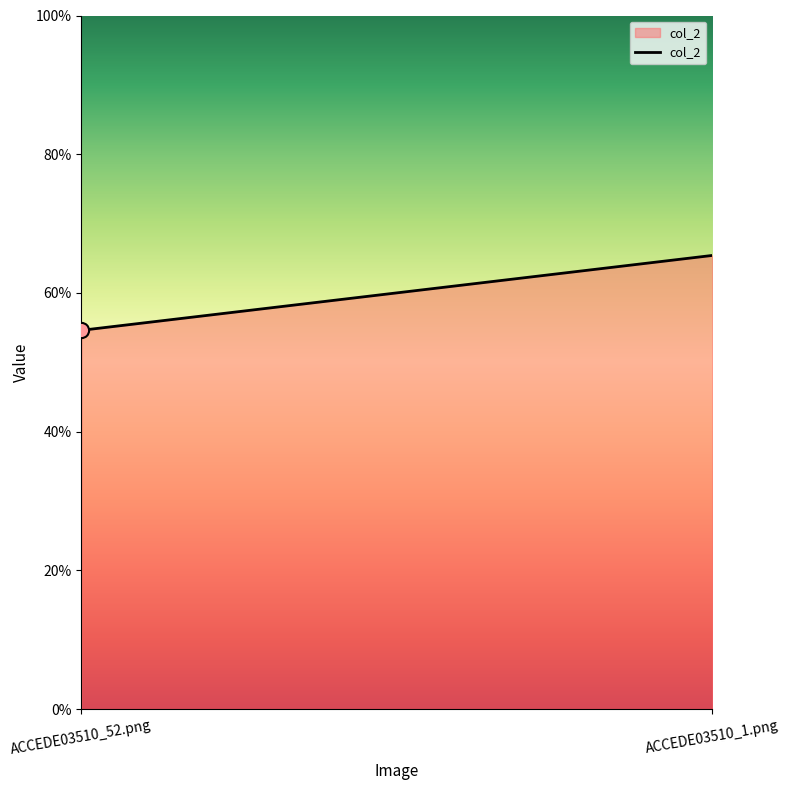

What is the change in value from ACCEDE03510_52.png to ACCEDE03510_1.png?

+0.1